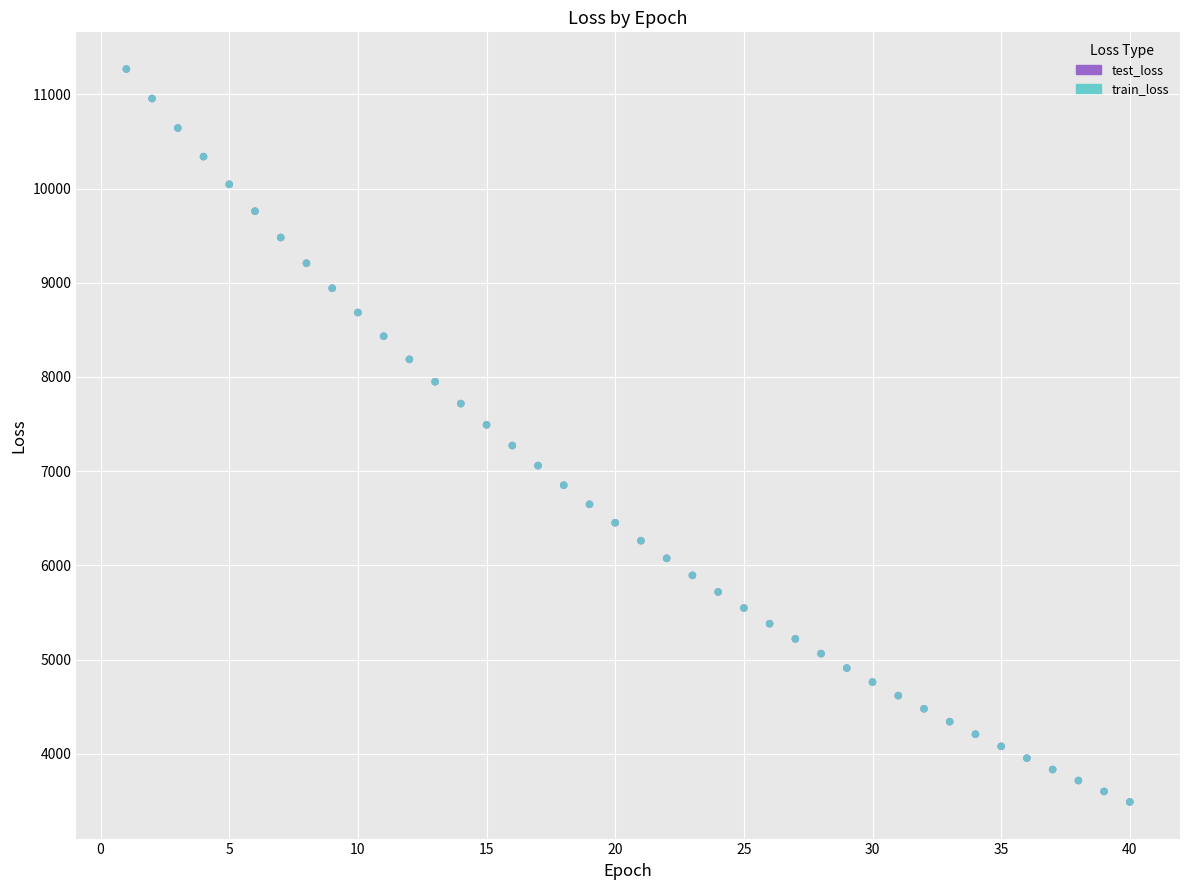

What are all the series names shown in the legend?

test_loss, train_loss